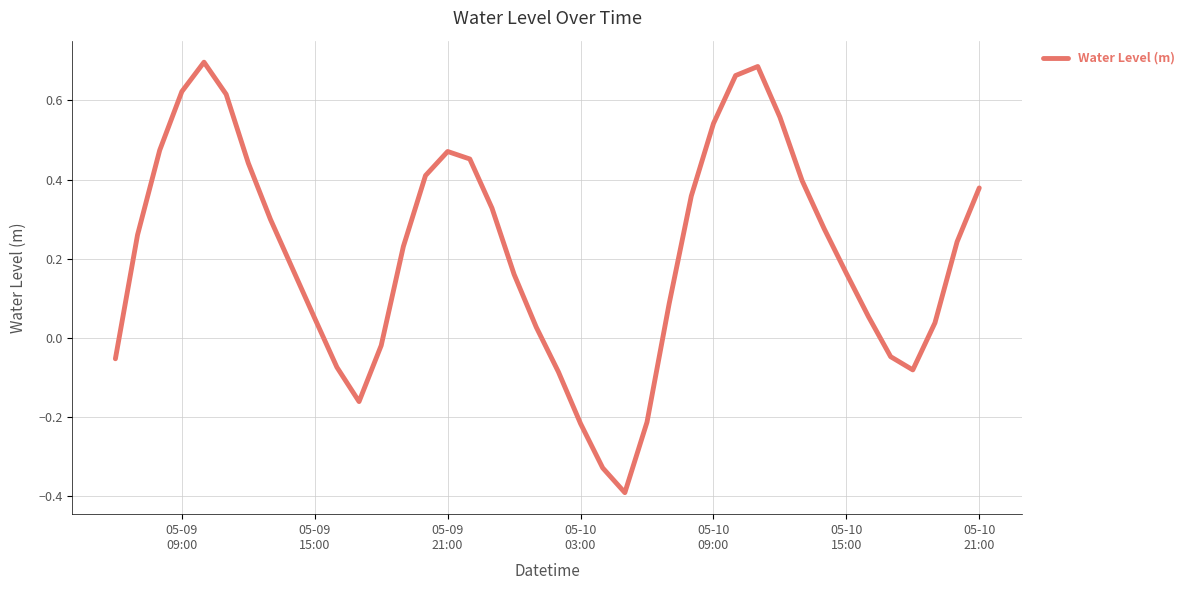

What is the smallest value displayed?

-0.4